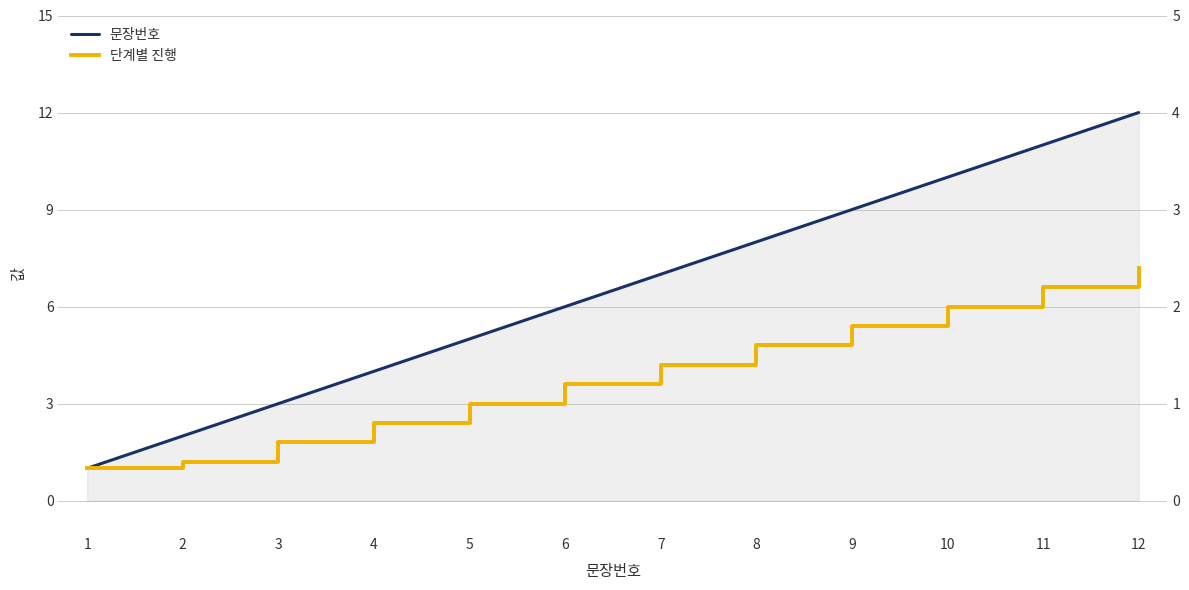

True or false: 문장번호 and 단계별 진행 intersect in this chart.

False